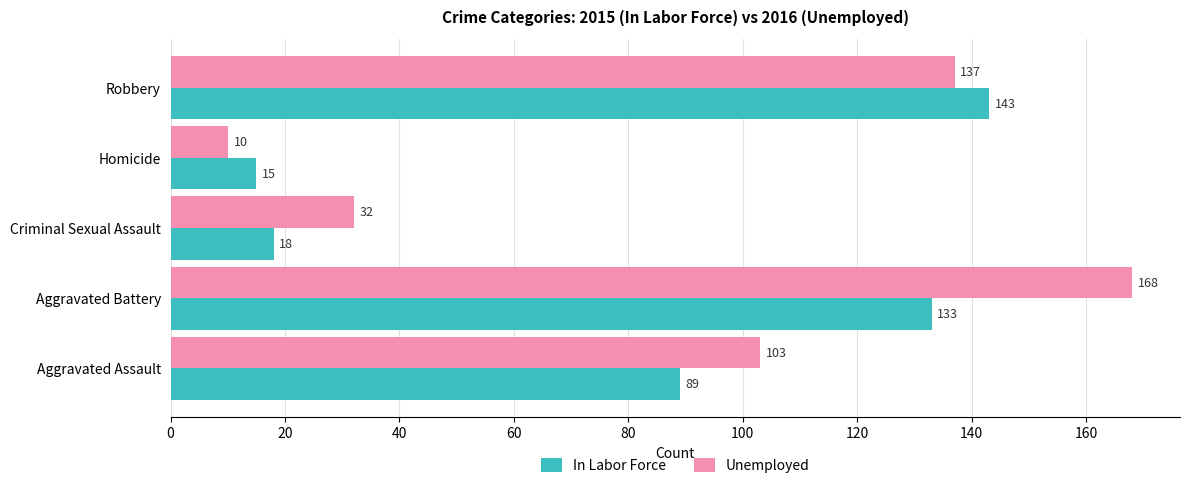

What are all the series names shown in the legend?

In Labor Force, Unemployed